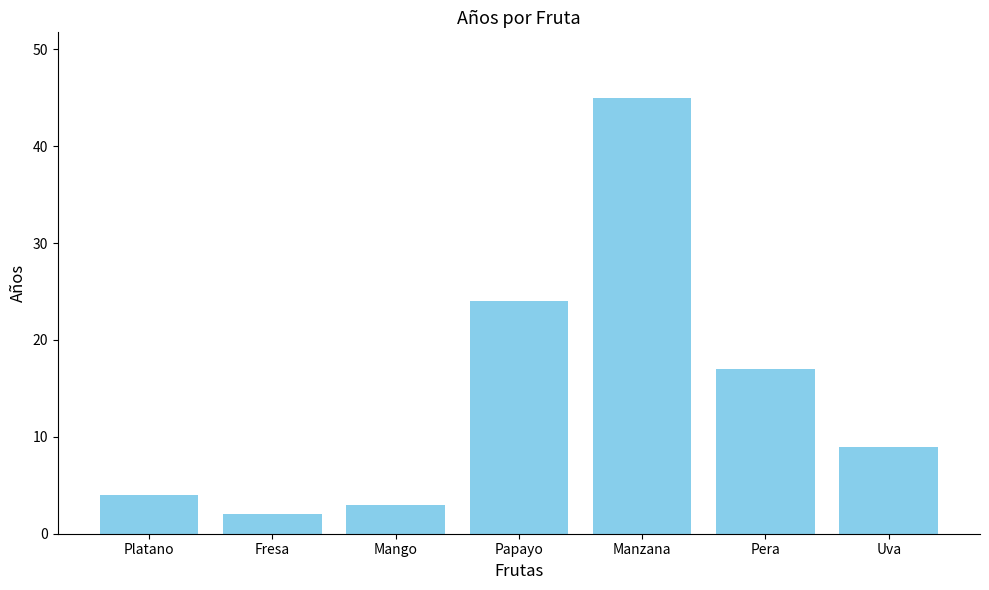

What is the label of the 5th bar from the right?

Mango